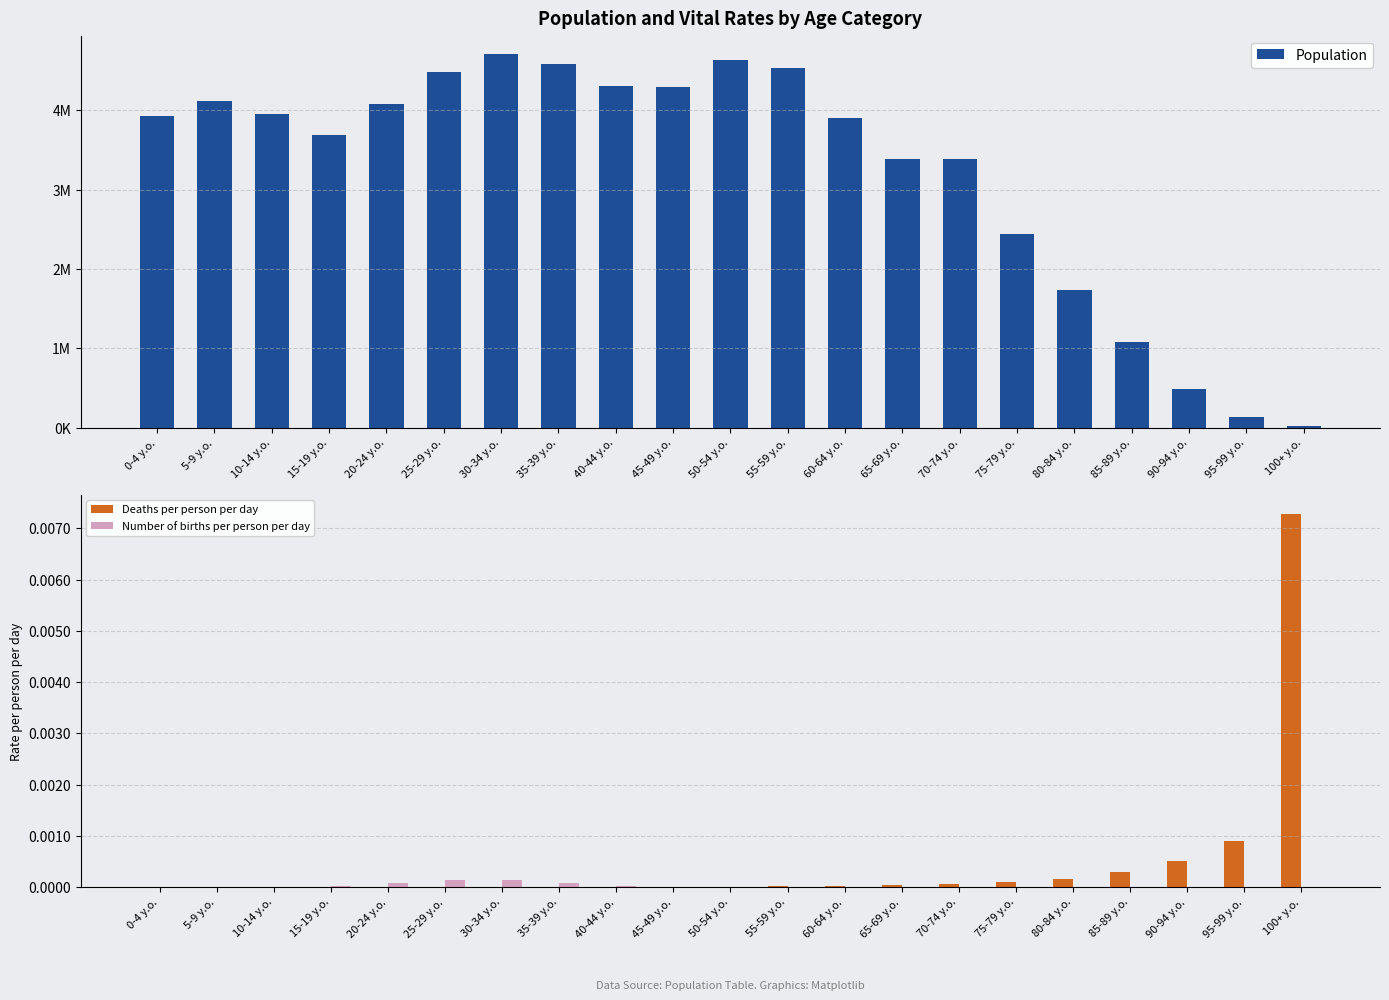

The value of Population at 40-44 y.o. is 5687303.0. True or false?

False